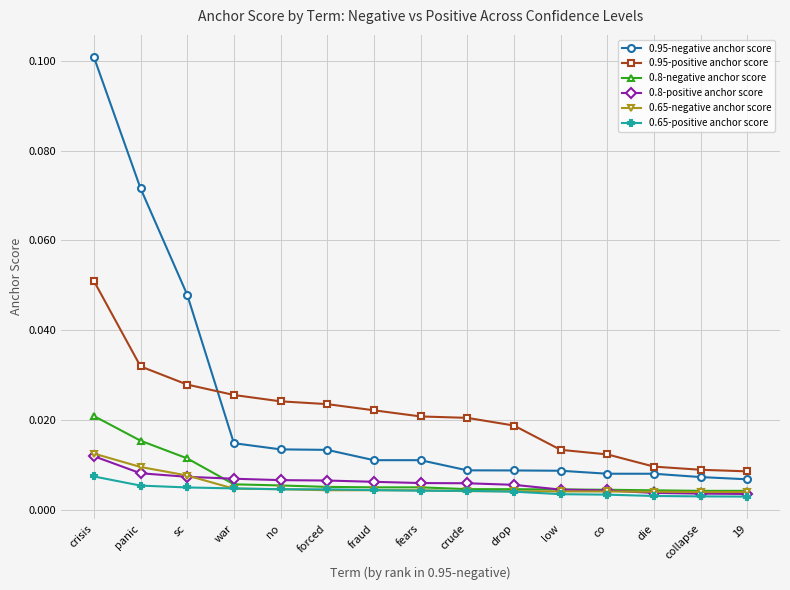

Between crisis and crude, which series saw the biggest shift?

0.95-negative anchor score